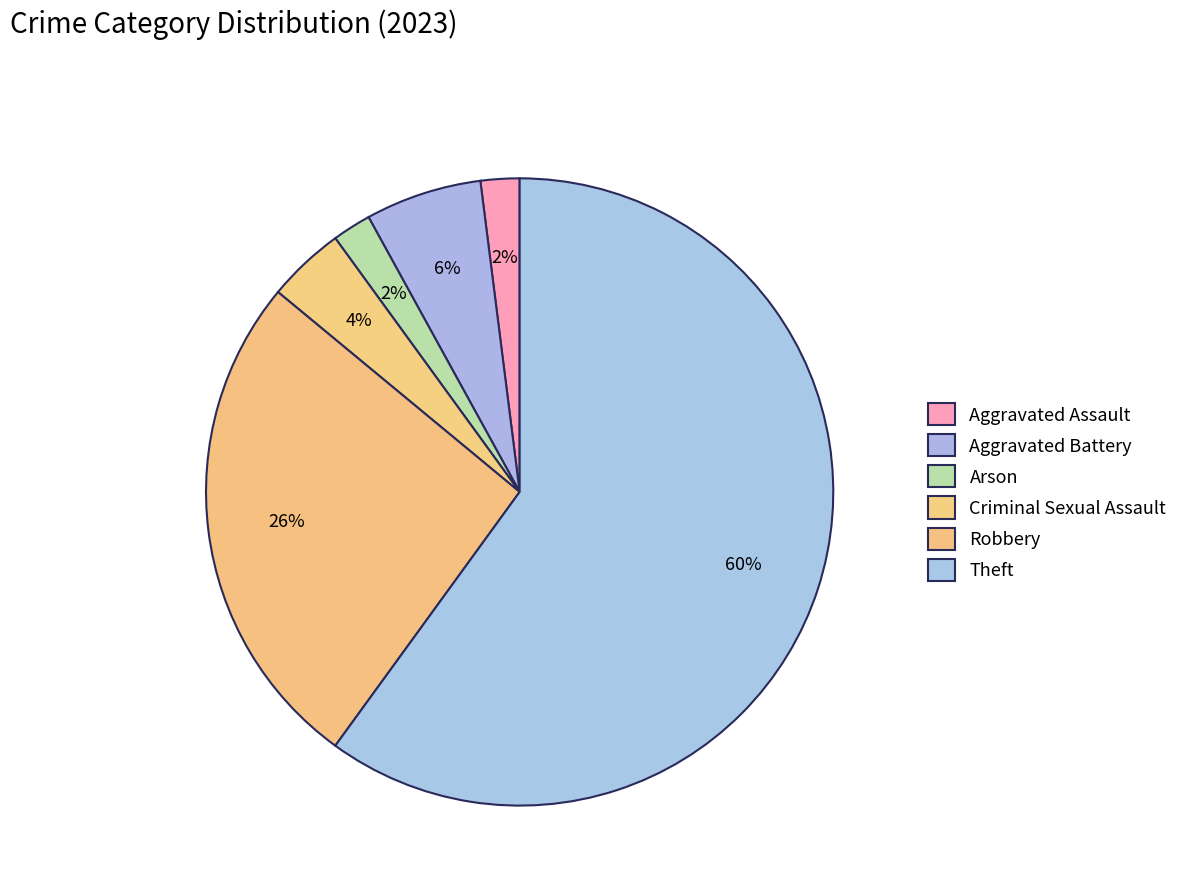

What percentage is NOT represented by Robbery?

74.0%